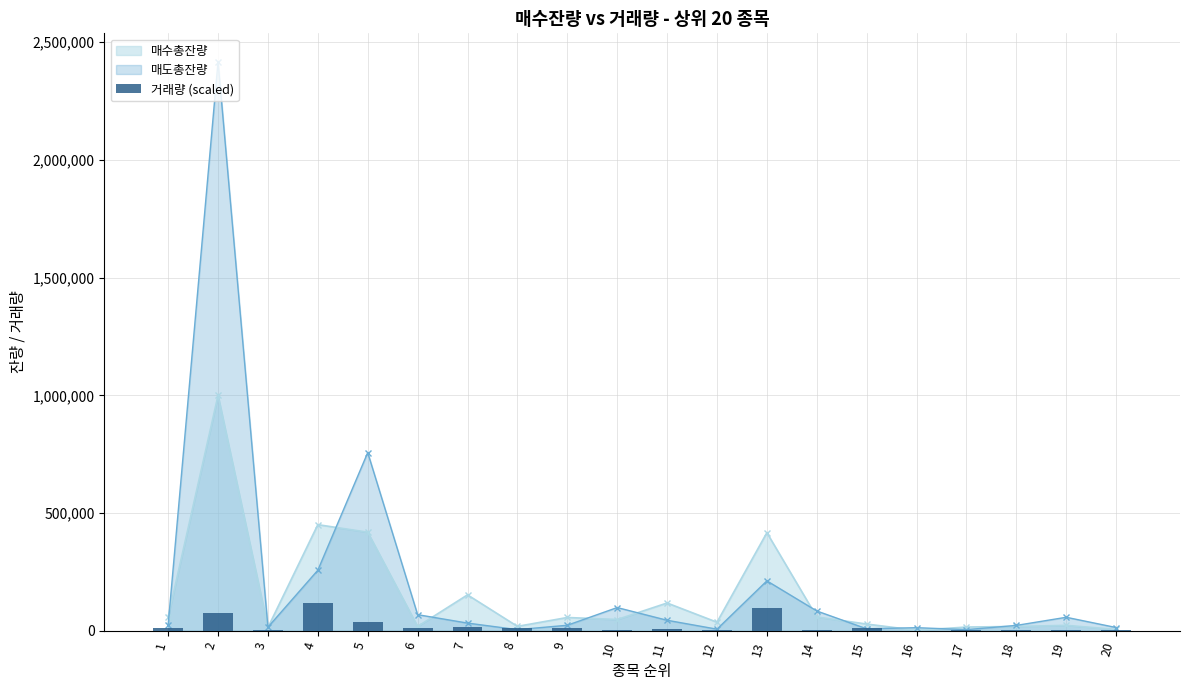

Which has a higher value, 3 or 12?

3